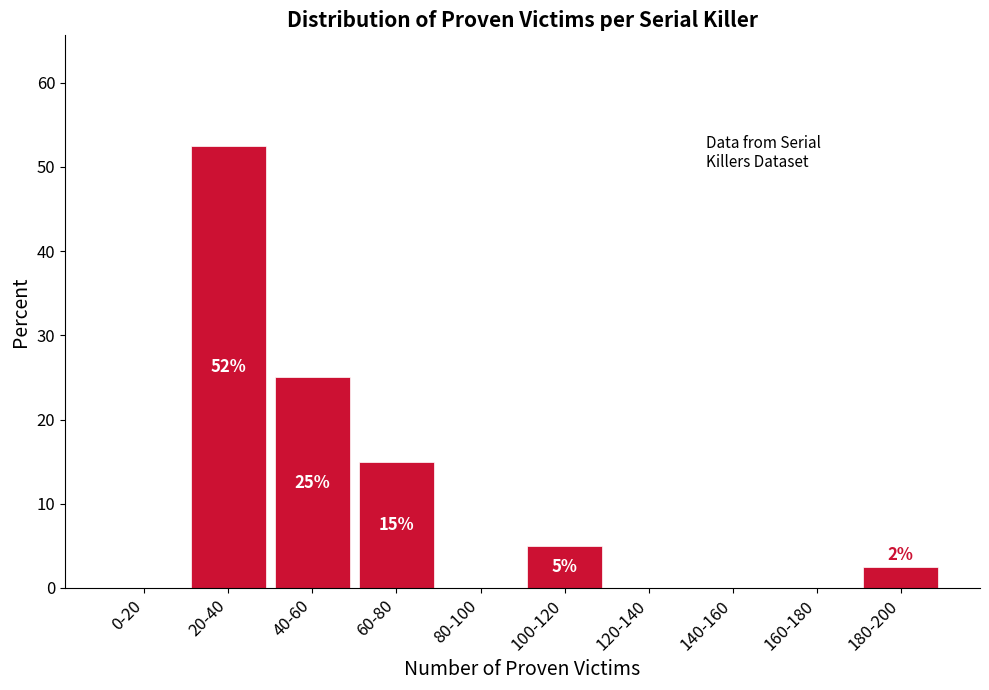

At which label is the value closest to 26?

40-60